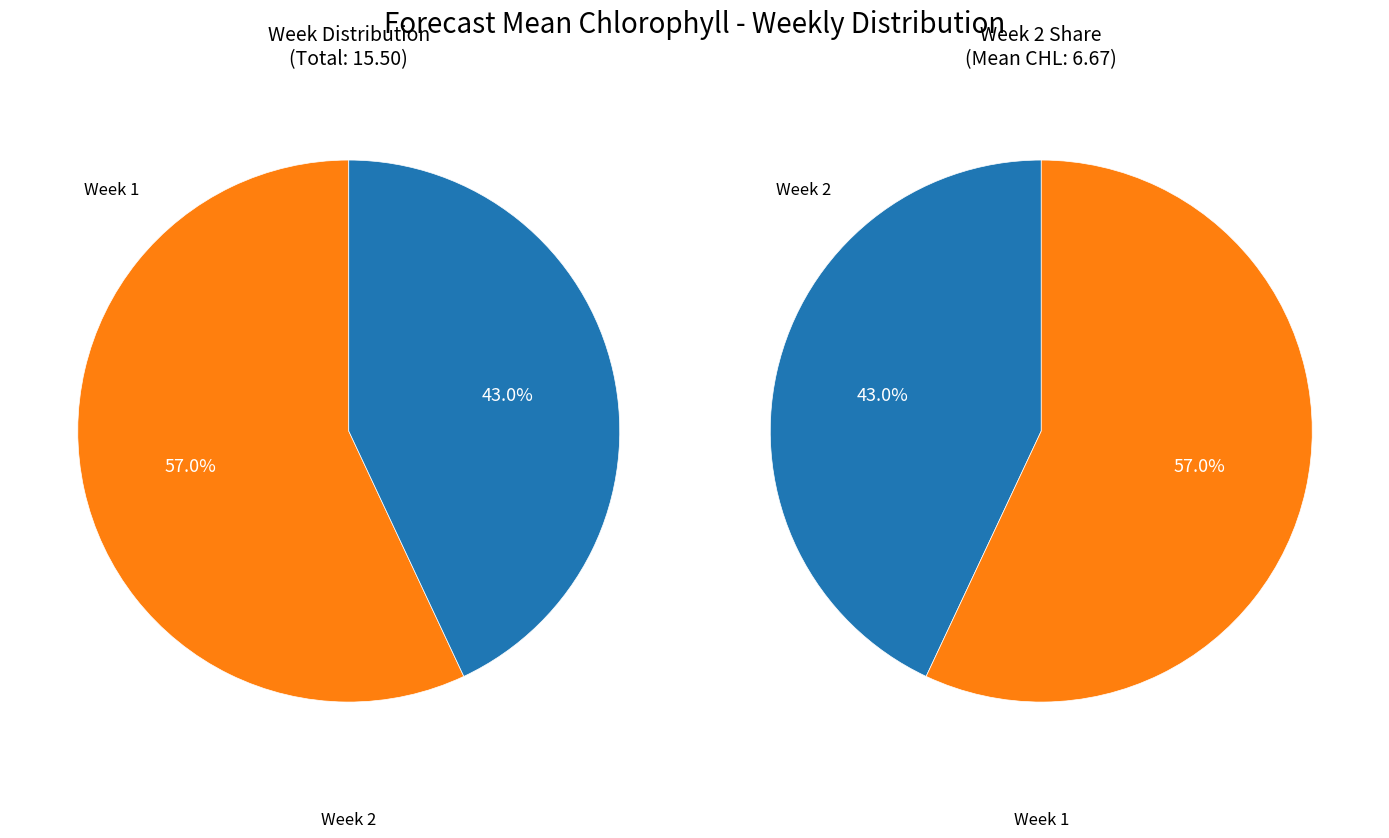

What percentage do Week 2 and Week 1 together represent?

100.0%